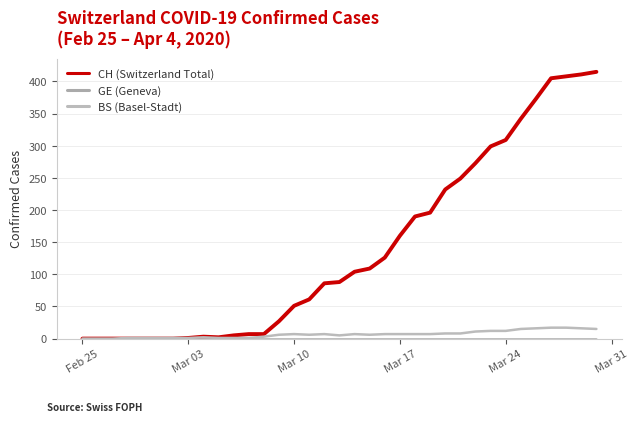

Which category has the lowest value in the GE (Geneva) series?

Feb 25